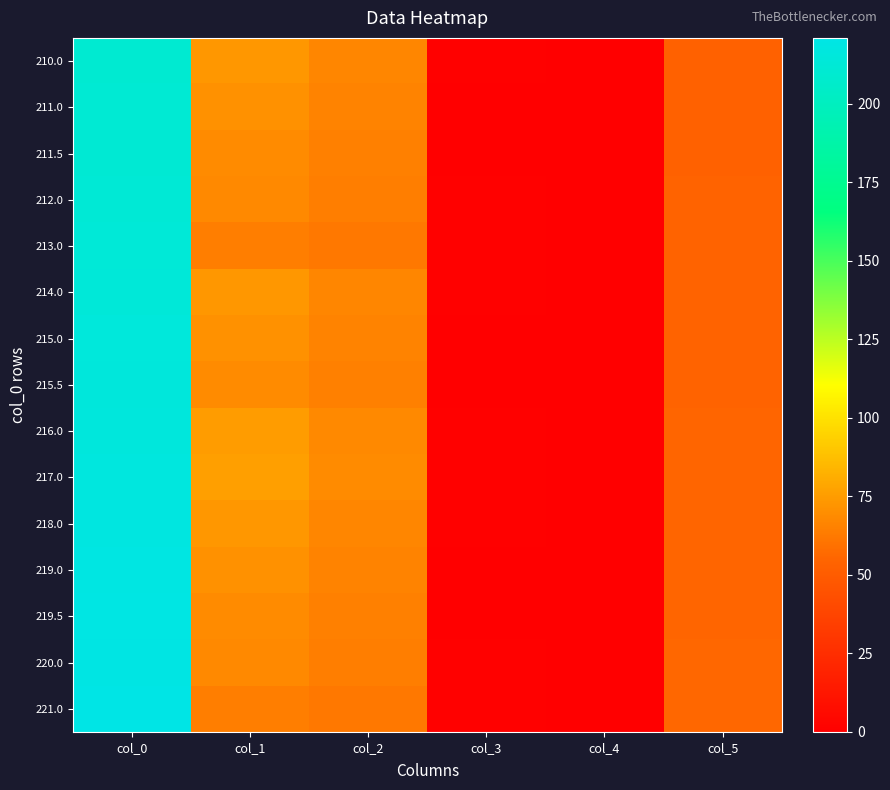

At which category is the sum across all series the highest?

col_0